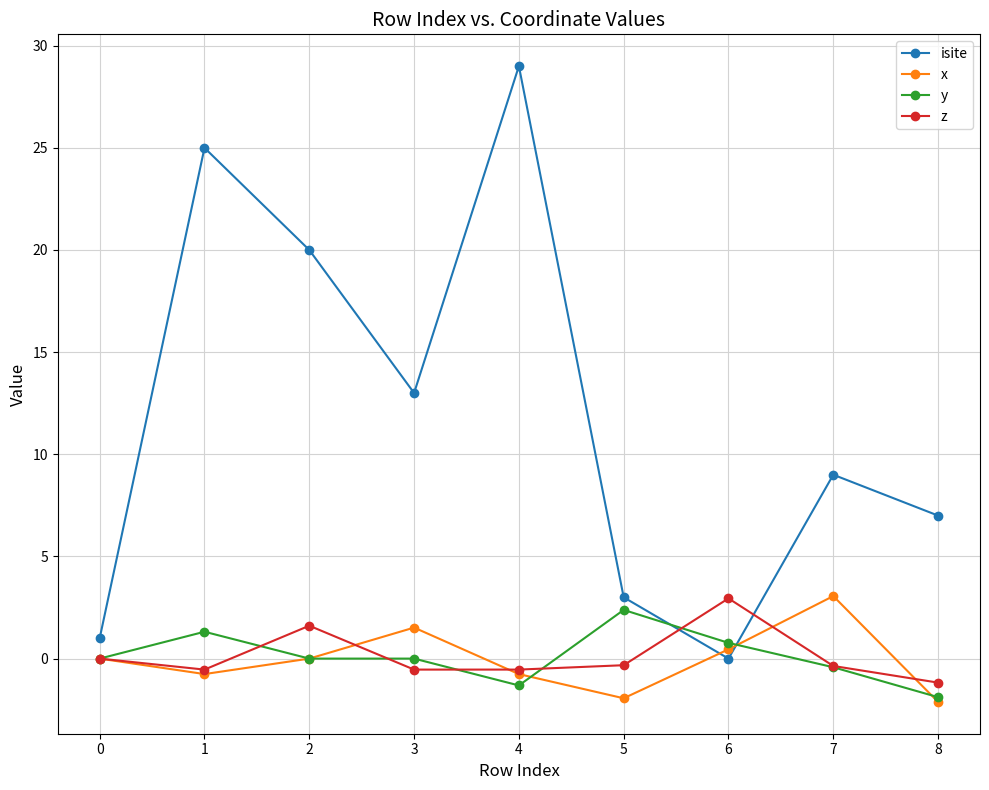

How many data points does each series have?

9